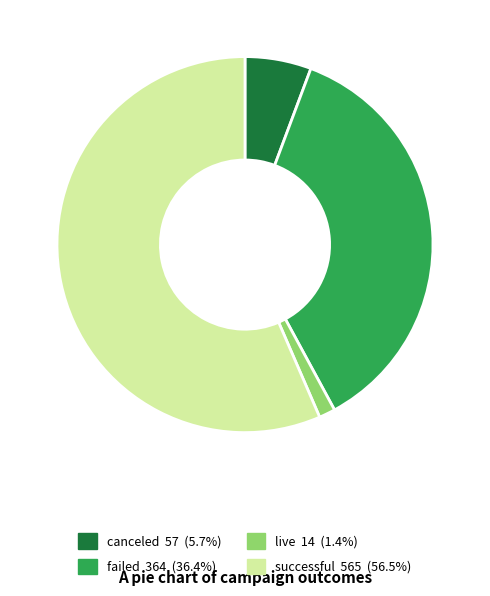

Which slice is the largest?

successful